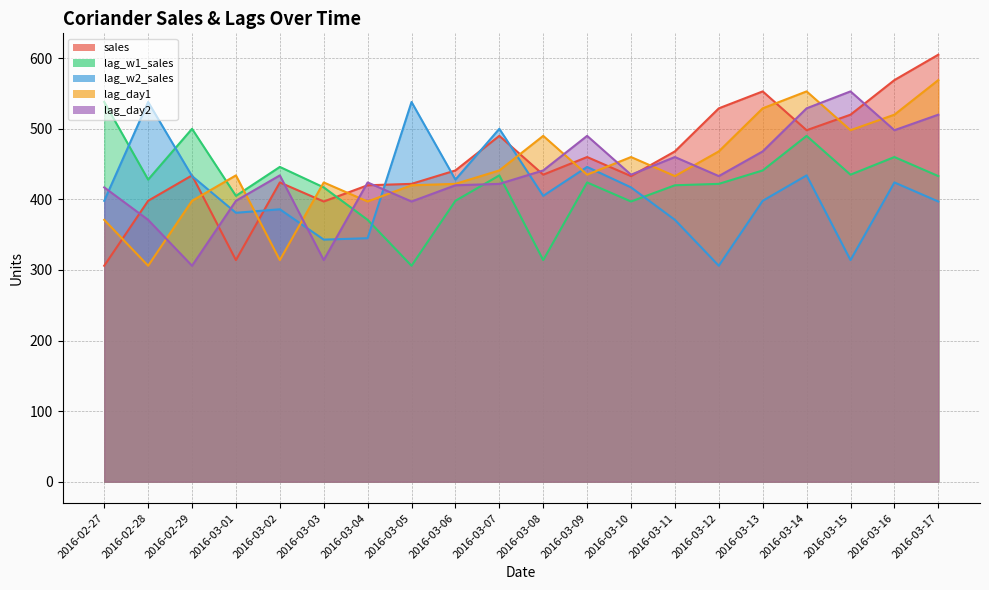

Does the chart display data point markers on the line(s)?

No